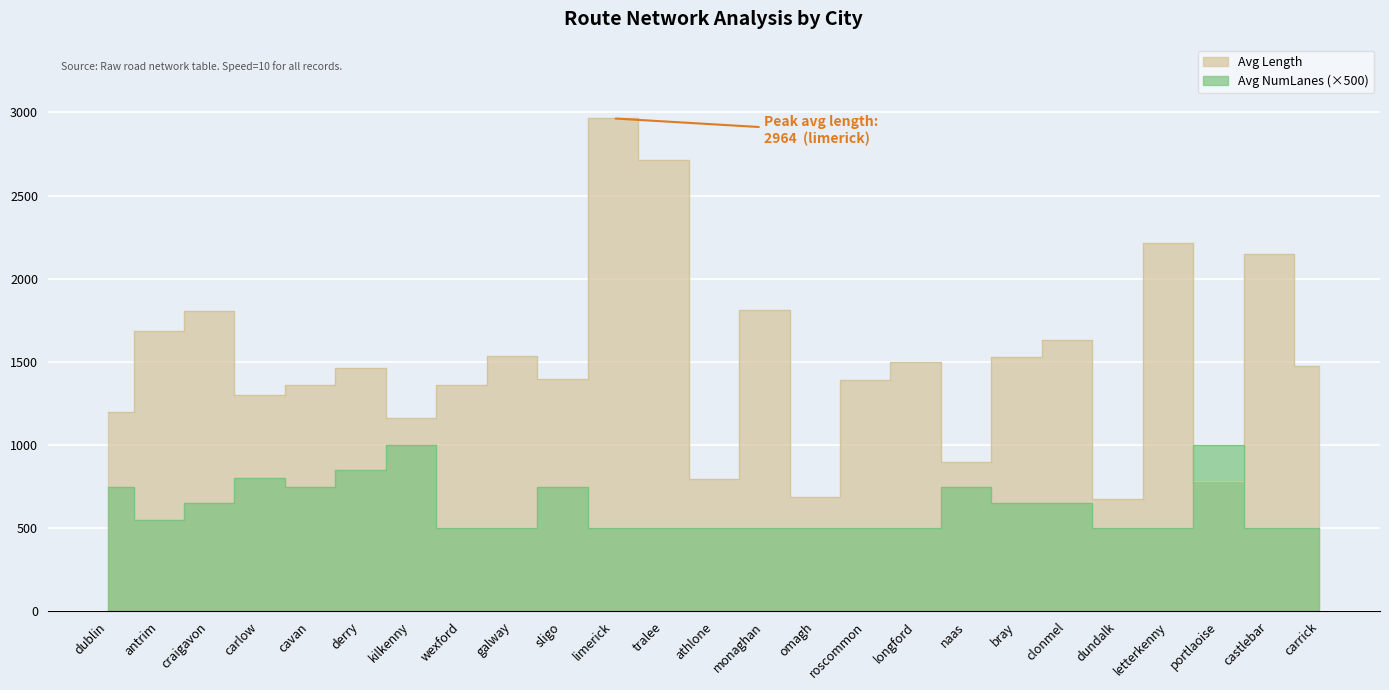

List the series in order of their overall mean, lowest first.

Avg NumLanes, Avg Length